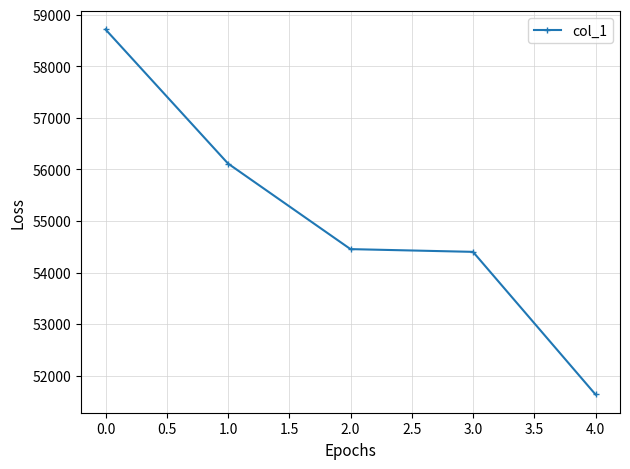

How many data points are less than 54455?

2